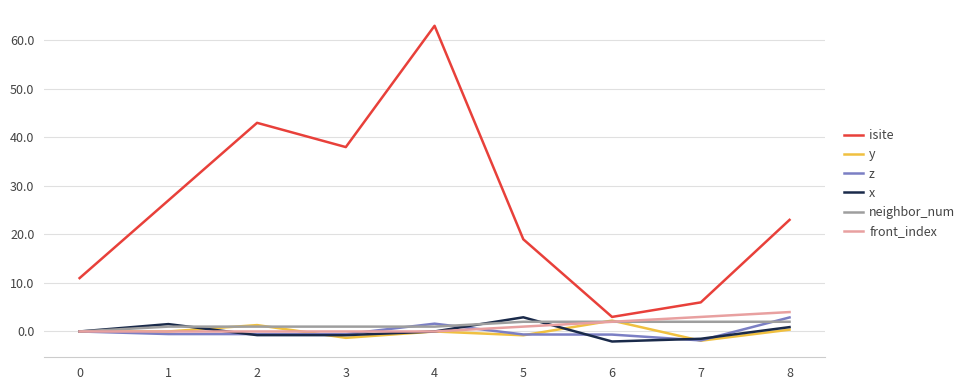

The x series shows 0.0 at 4. True or false?

True